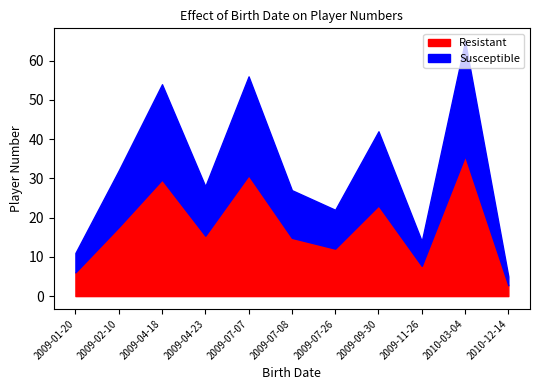

Reading left to right, what are all the values shown in this chart?

11	32	54	28	56	27	22	42	14	65	5